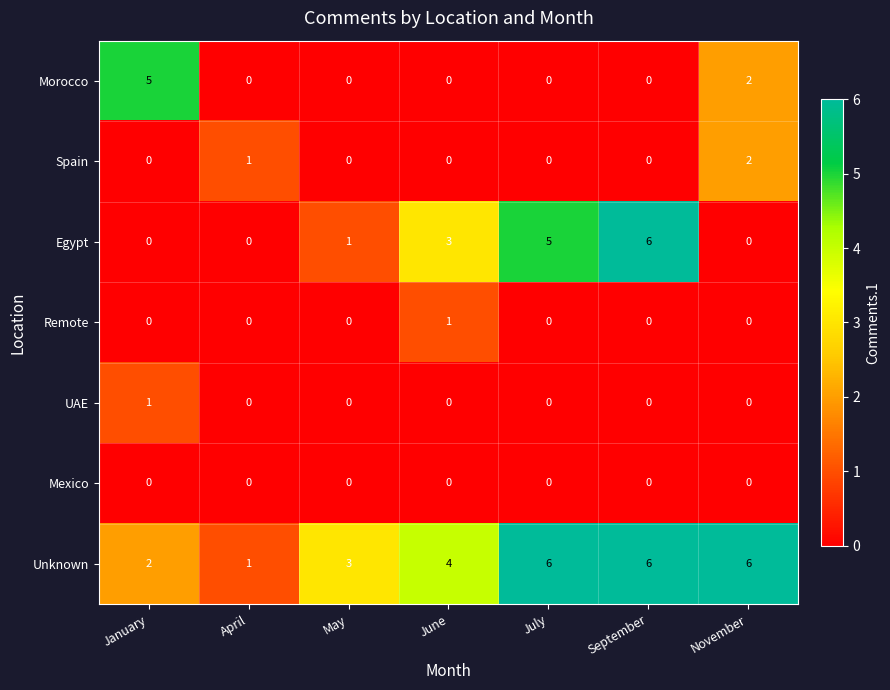

Which category has the lowest value in the Unknown series?

April